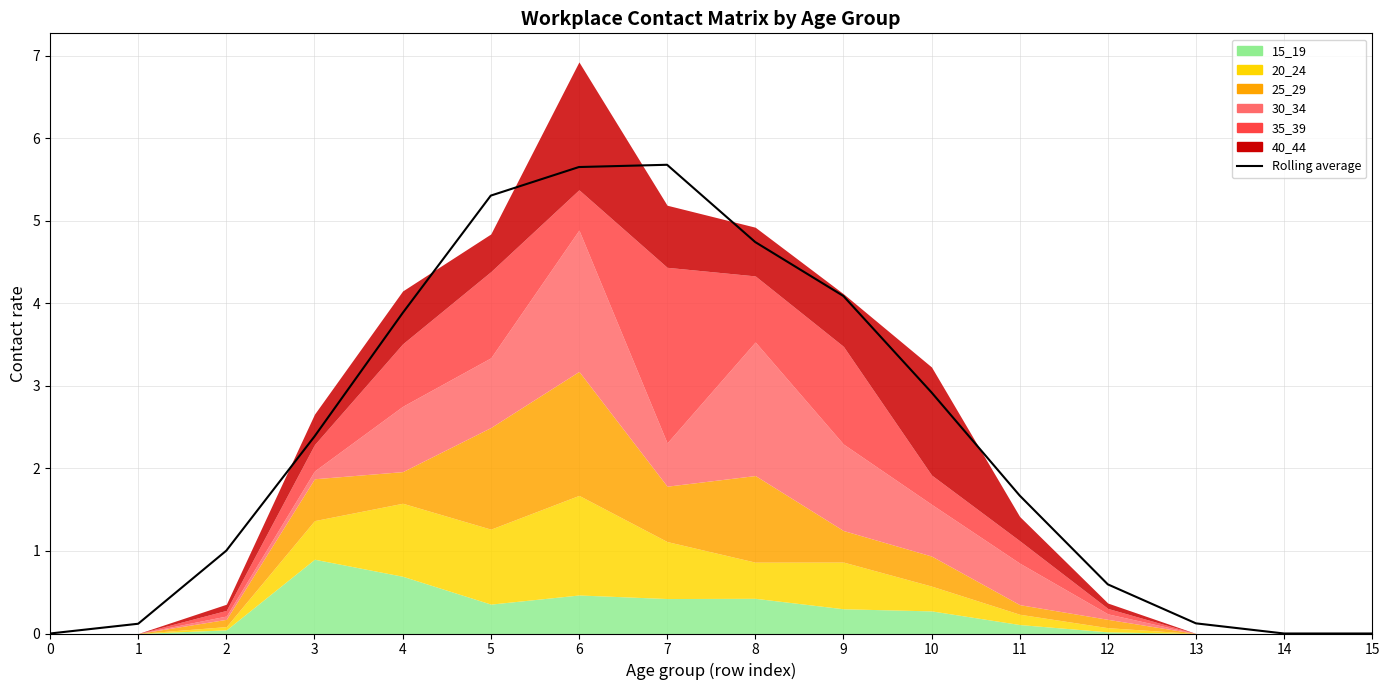

Count the number of values greater than 2.

8